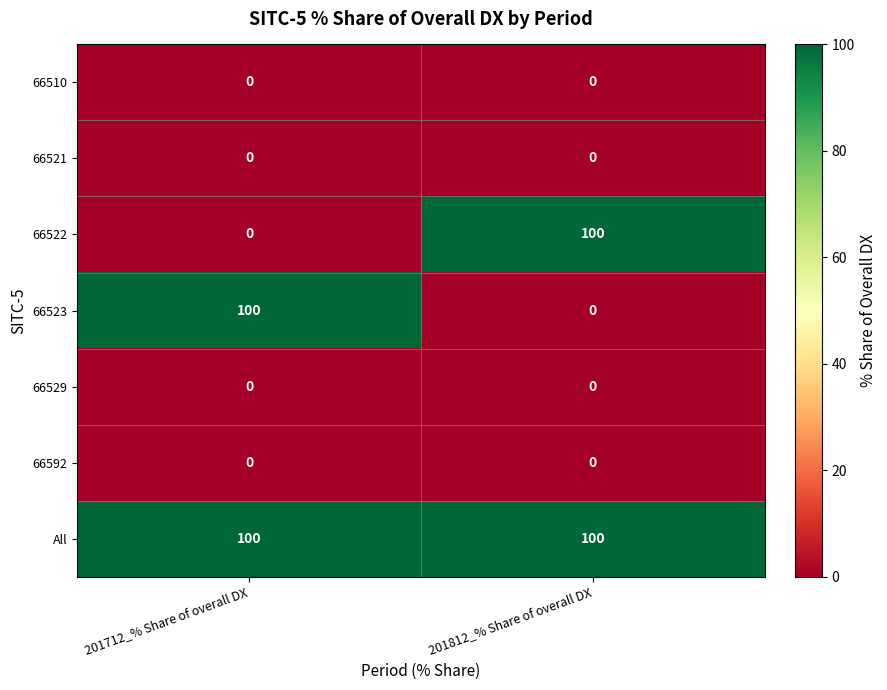

What is the spread (max minus min) of values at 201712_% Share of overall DX?

100